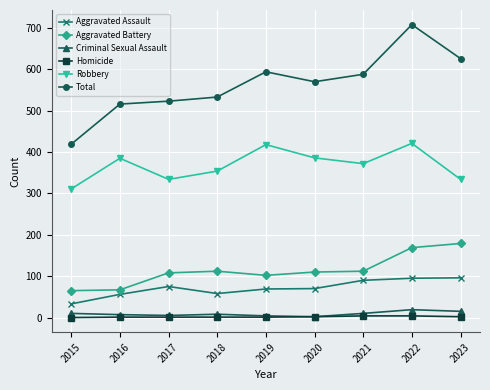

At how many categories does at least one series exceed 465?

8